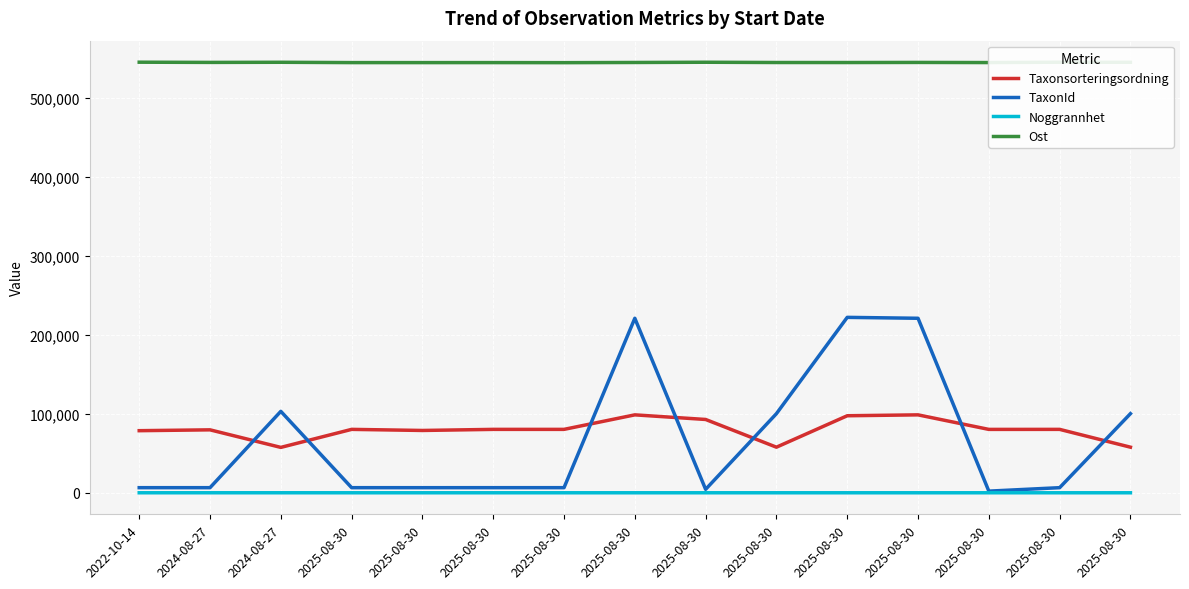

What are all the series names shown in the legend?

Taxonsorteringsordning, TaxonId, Noggrannhet, Ost